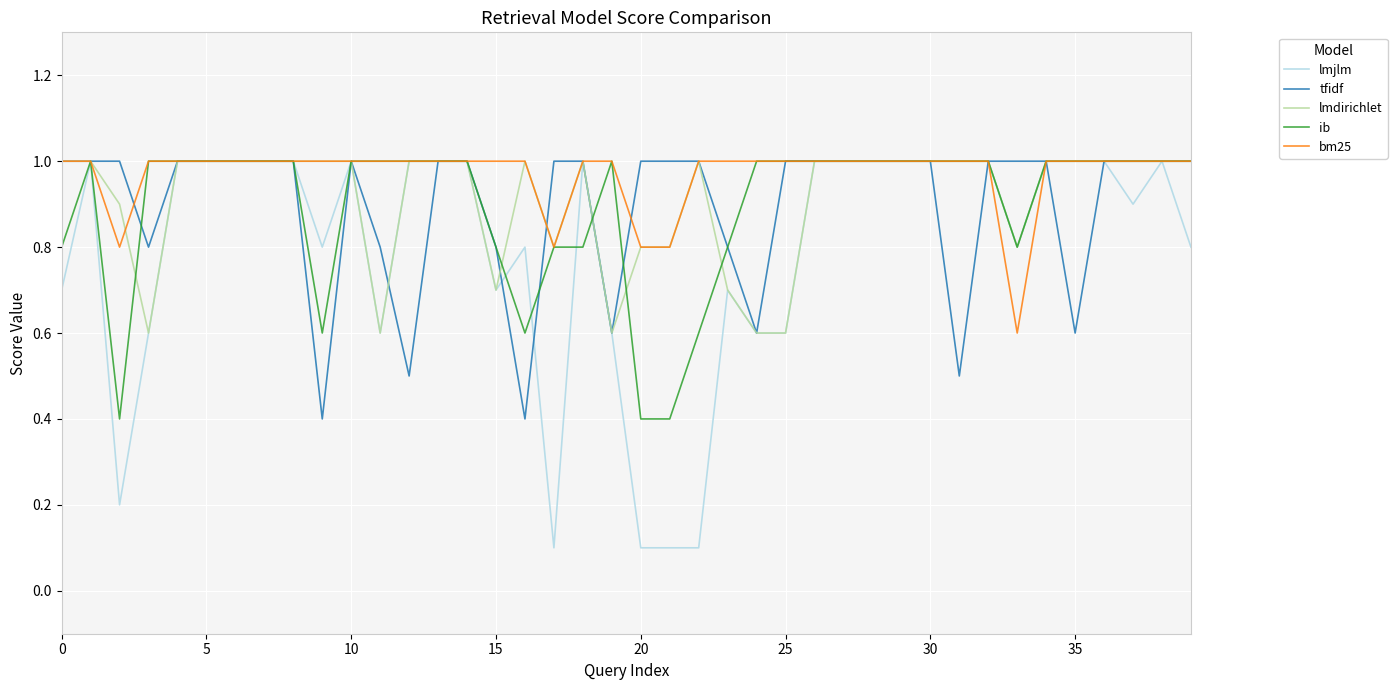

Which series has the largest total across all categories?

bm25